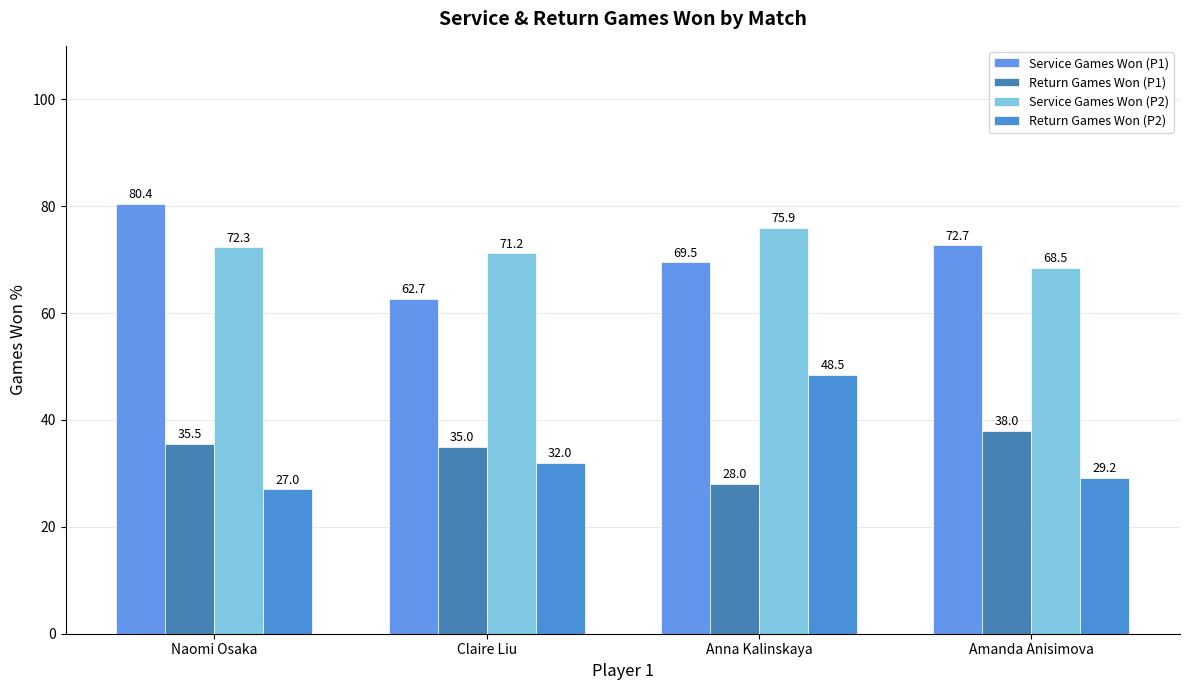

What is the total value across all series at Claire Liu?

200.9